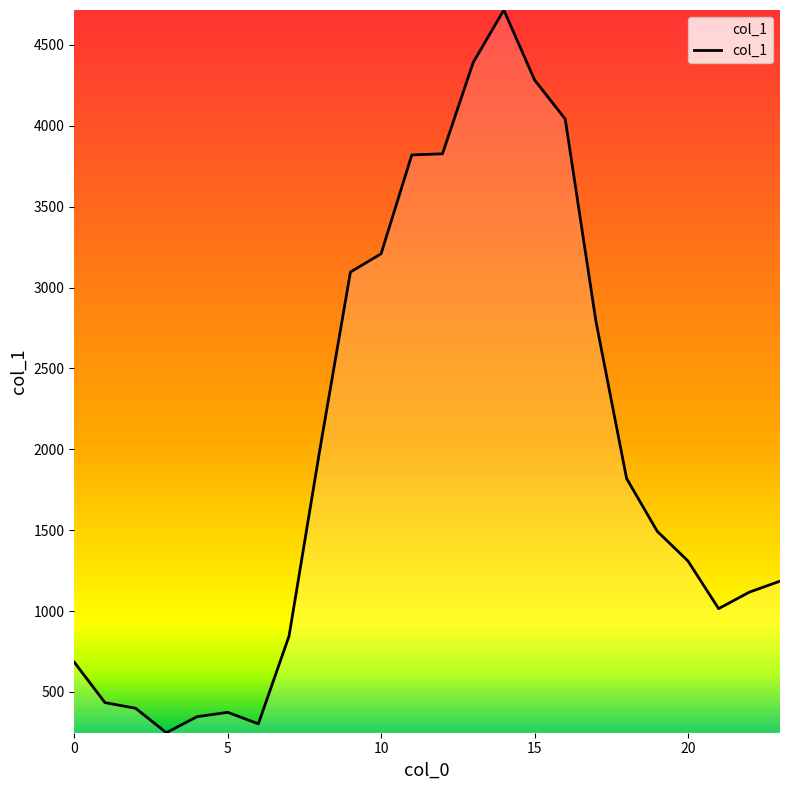

What is the smallest value displayed?

248